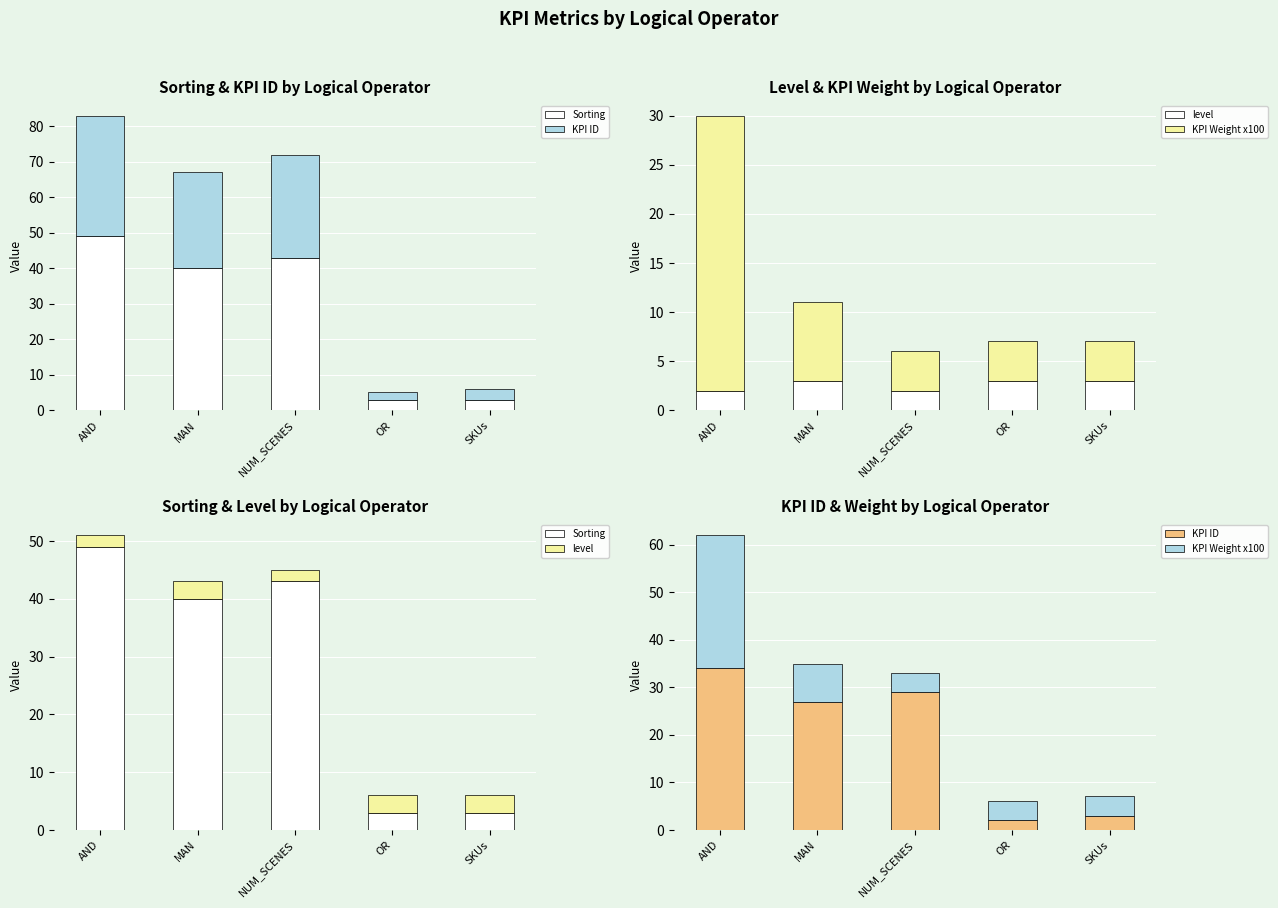

Is the value of Sorting at NUM_SCENES greater than the value of level at SKUs?

Yes